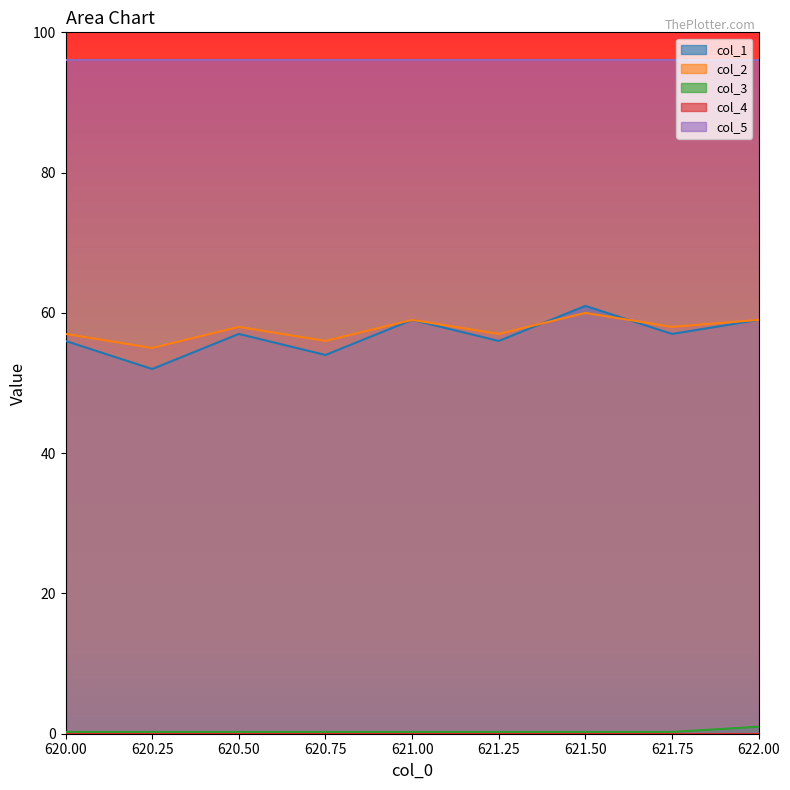

Between 621.00 and 622.00, which is larger?

621.00